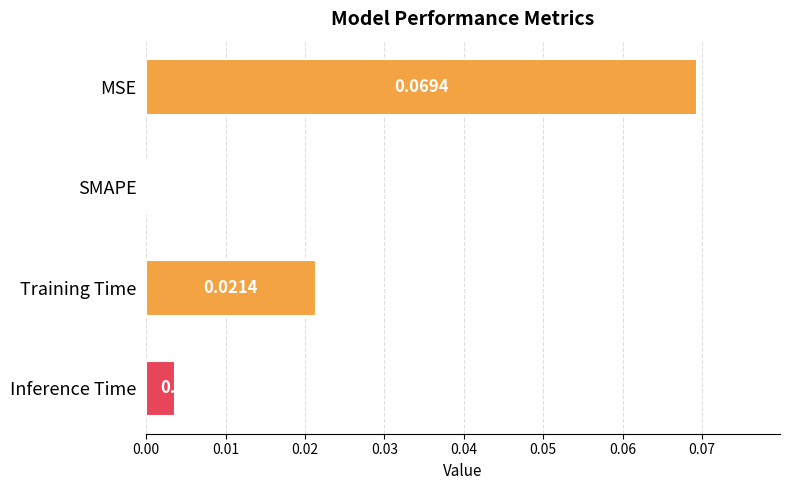

Which has a higher value, Training Time or SMAPE?

Training Time